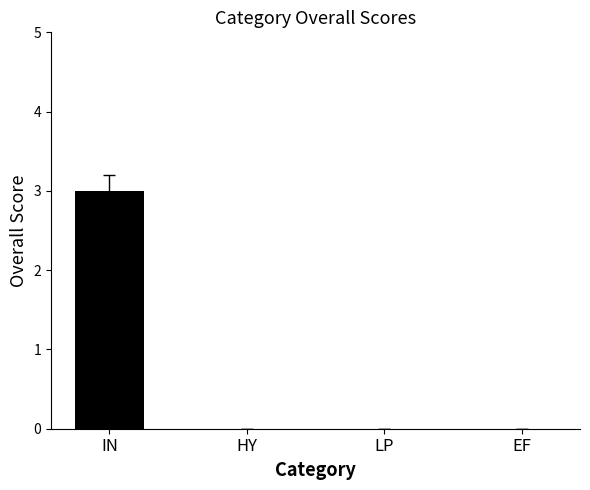

What is the sum of all values?

3